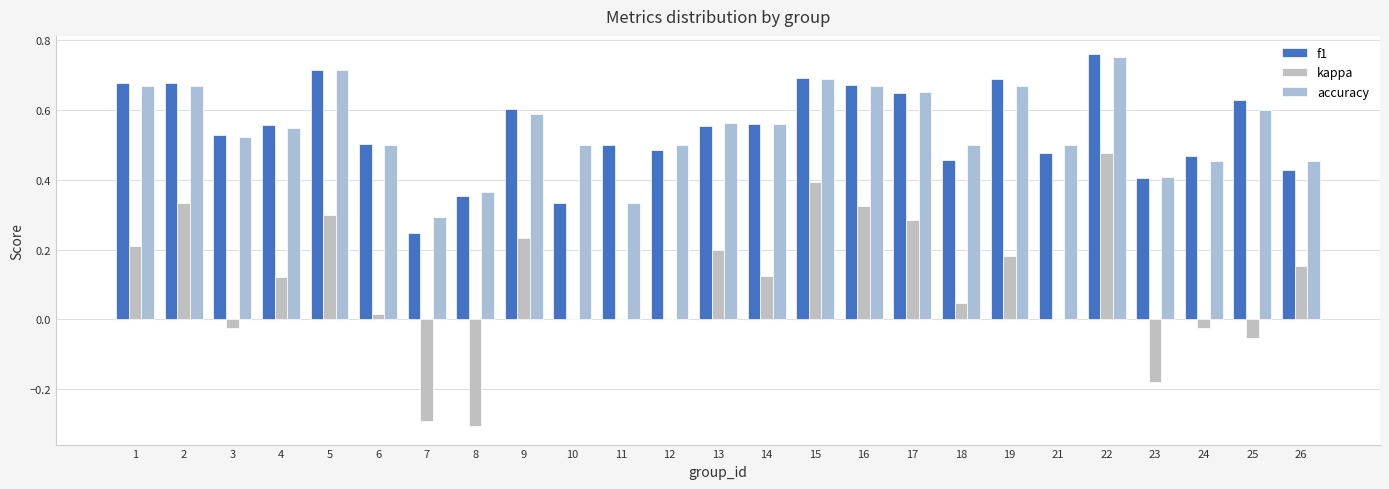

What is the value of the kappa bar at the 24th from the left?

-0.1